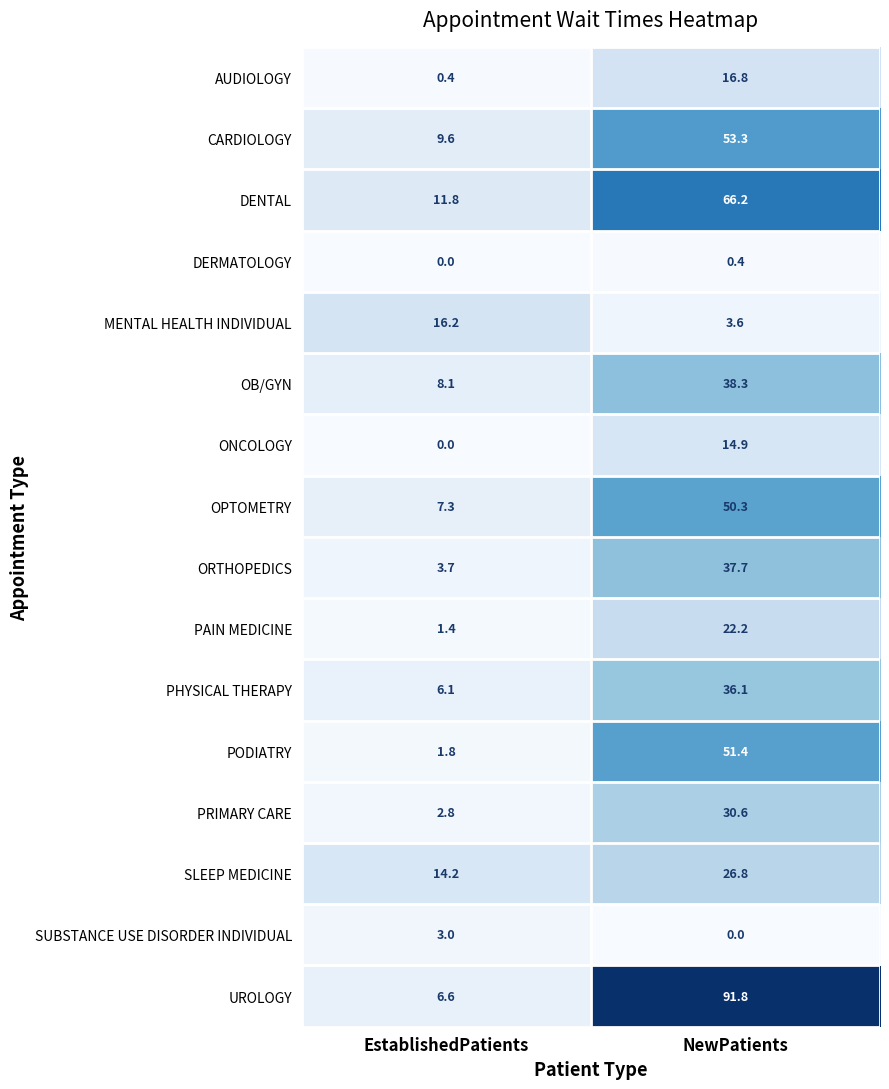

At which label is PRIMARY CARE closest to 16?

EstablishedPatients